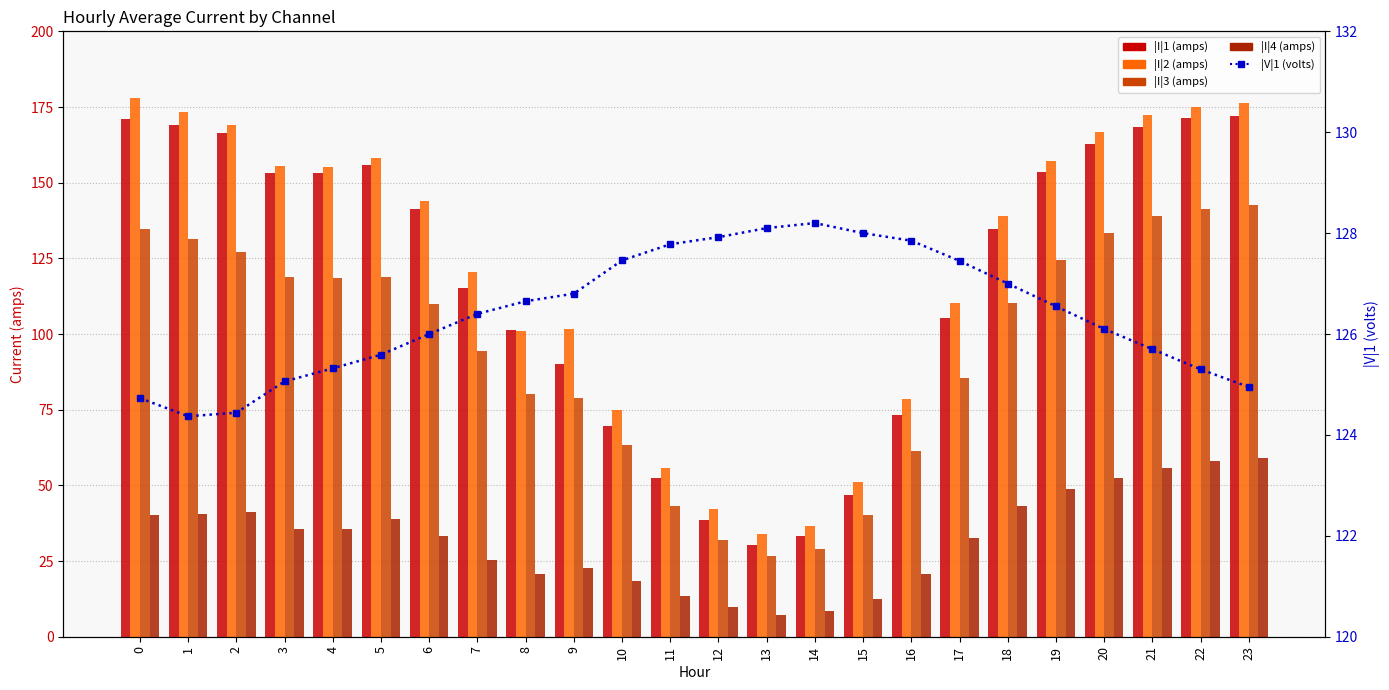

The value of |I|1 (amps) at 6 is 141.2. True or false?

True